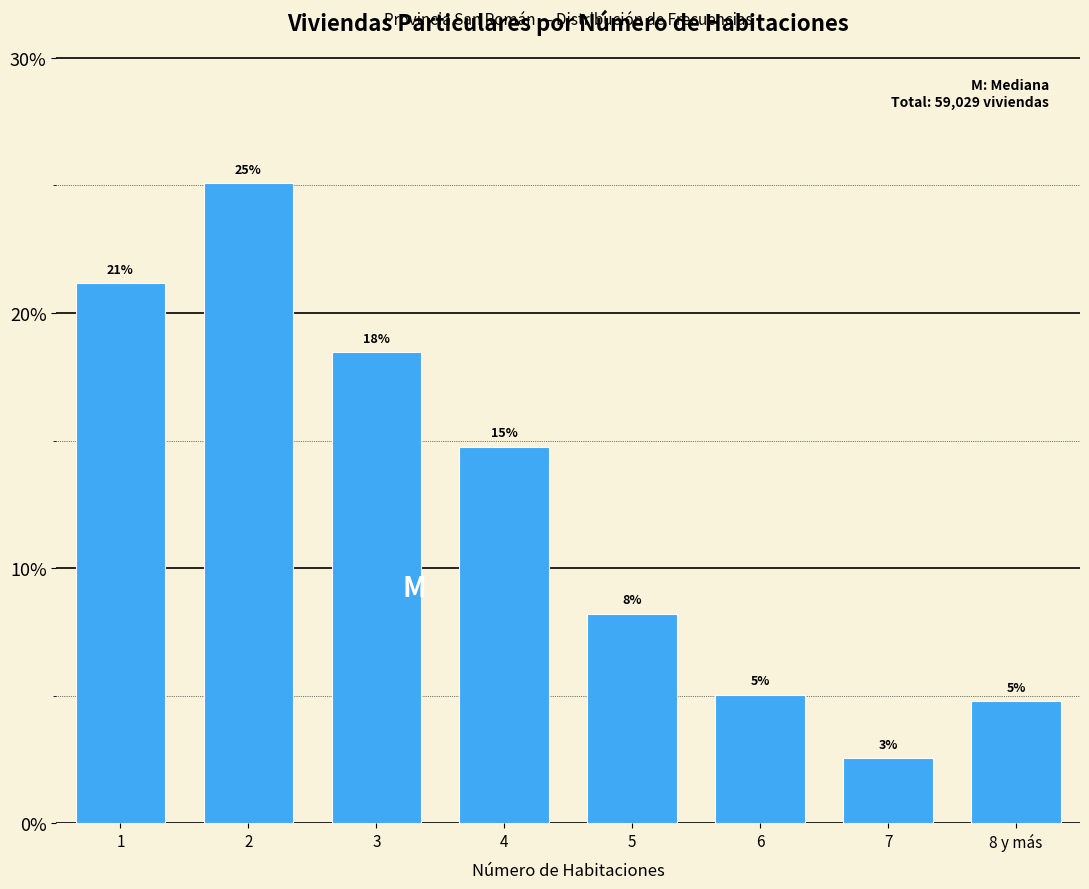

Are the bars horizontal?

No